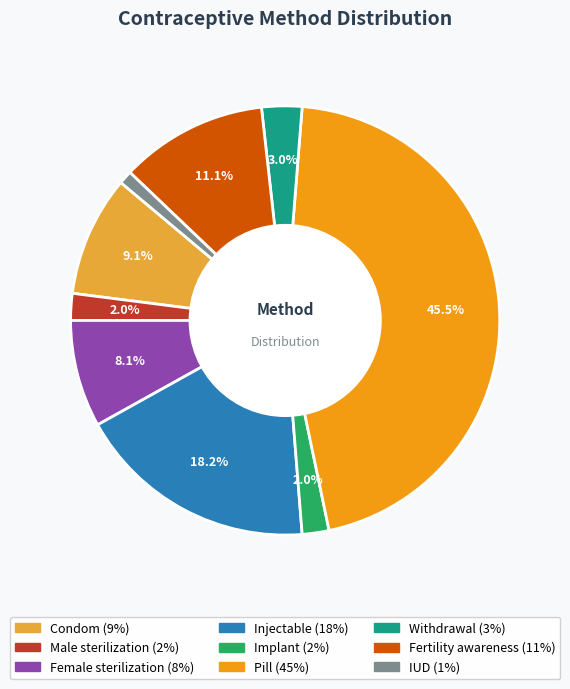

To the nearest percent, what is the combined percentage of Fertility awareness and Implant?

13%